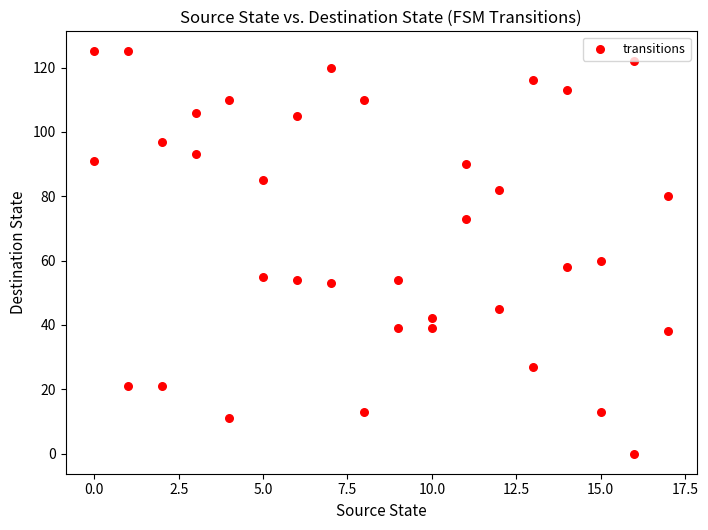

What is the range of X values (max minus min)?

17